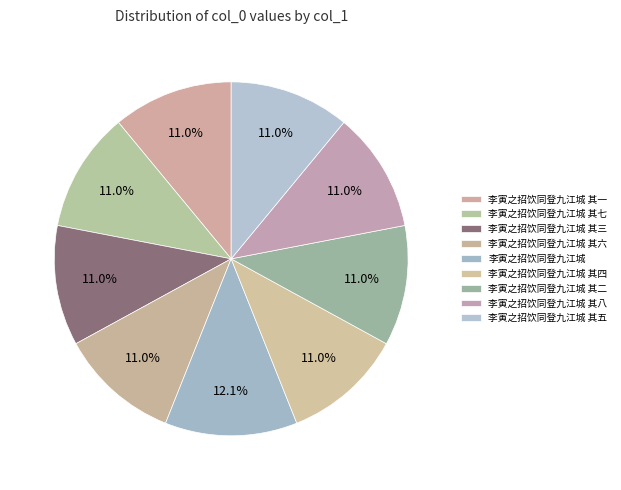

Rank the categories by value from highest to lowest.

李寅之招饮同登九江城, 李寅之招饮同登九江城 其三, 李寅之招饮同登九江城 其六, 李寅之招饮同登九江城 其八, 李寅之招饮同登九江城 其四, 李寅之招饮同登九江城 其二, 李寅之招饮同登九江城 其七, 李寅之招饮同登九江城 其一, 李寅之招饮同登九江城 其五